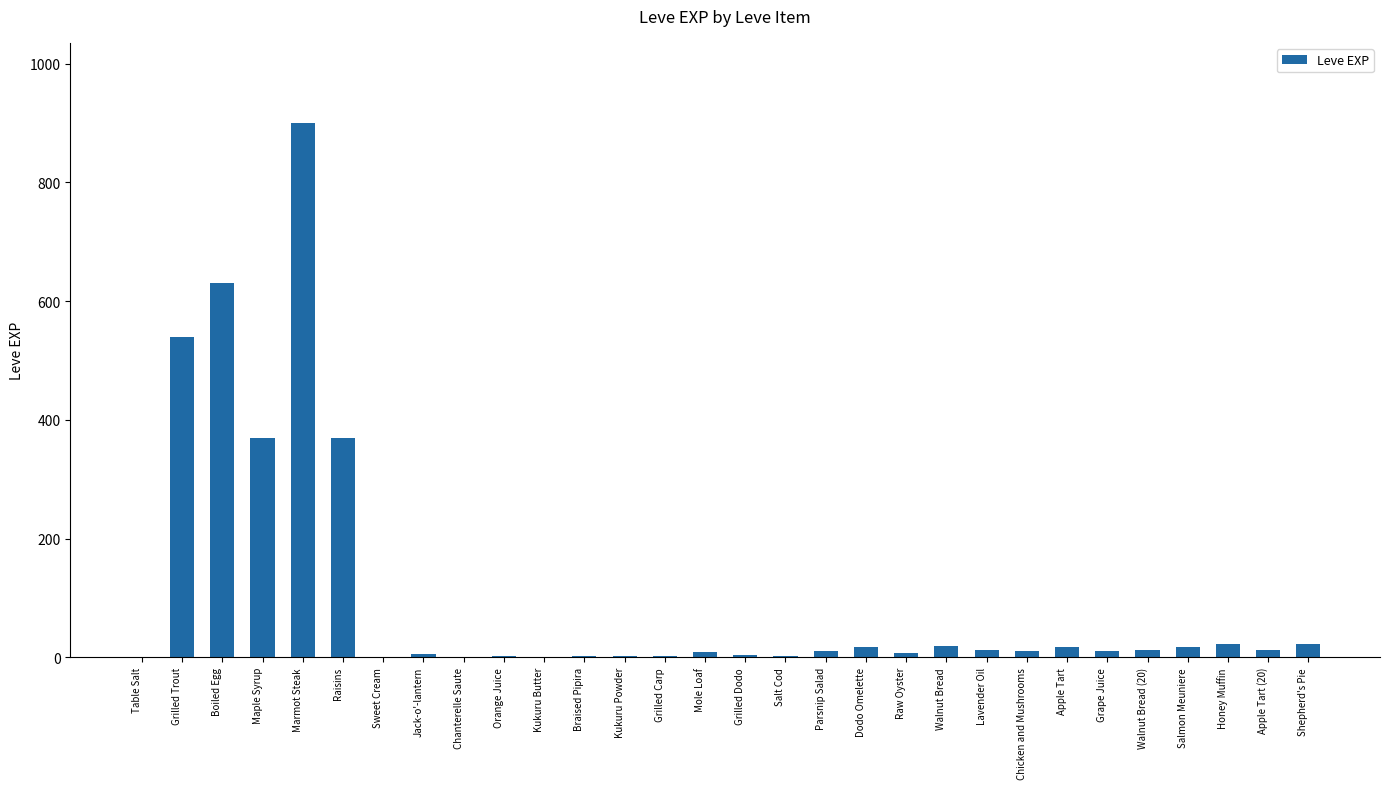

Is it true that the value at Boiled Egg is 630?

True